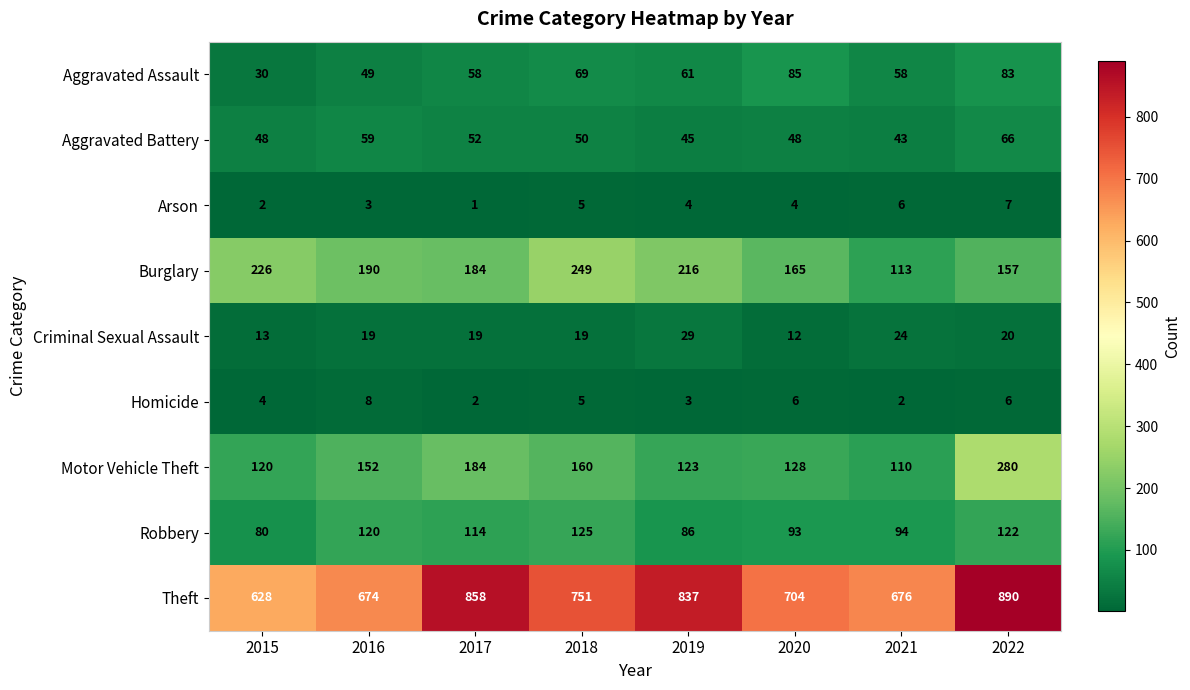

How many data points does each series have?

8